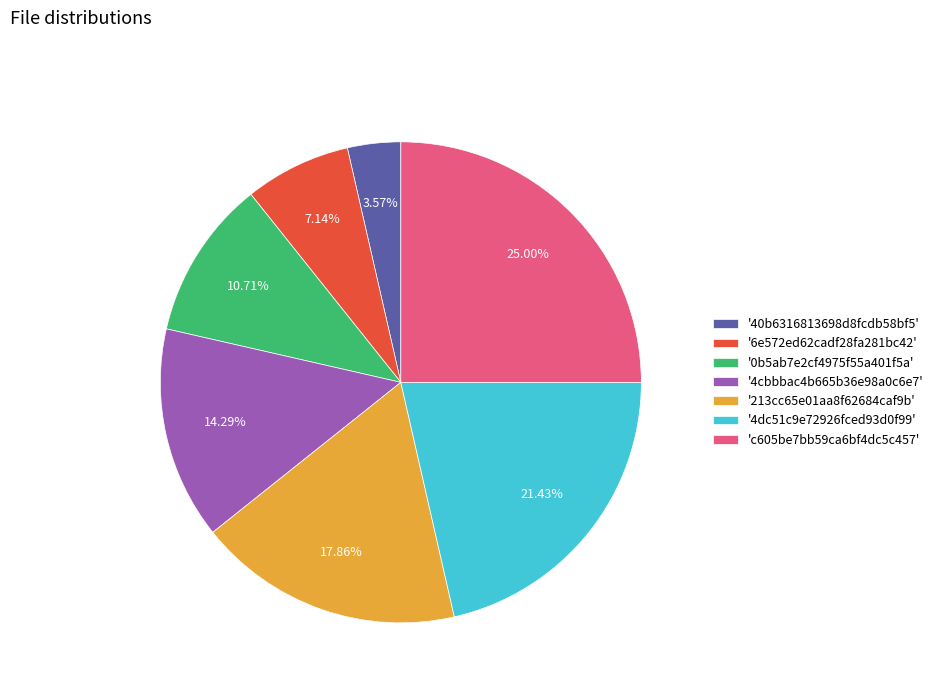

How many segments does this pie chart have?

7